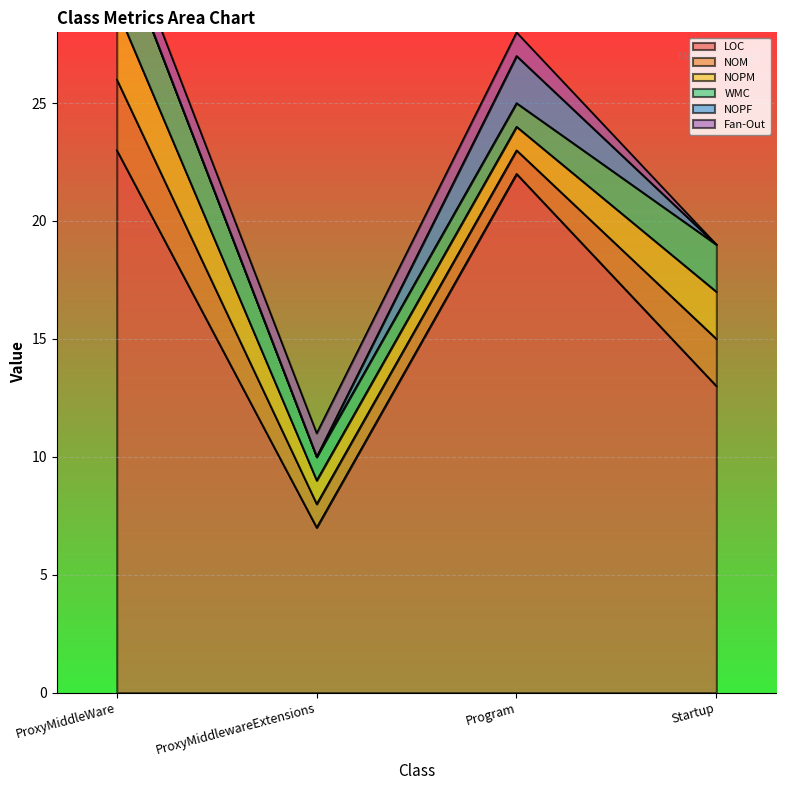

Is the value of NOM at Startup greater than the value of Fan-Out at ProxyMiddlewareExtensions?

Yes